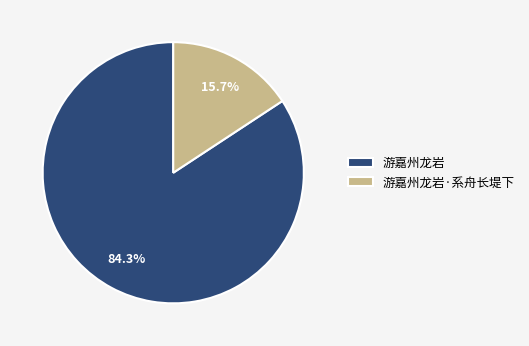

To the nearest percent, what is the difference between the largest and smallest slice percentages?

69%